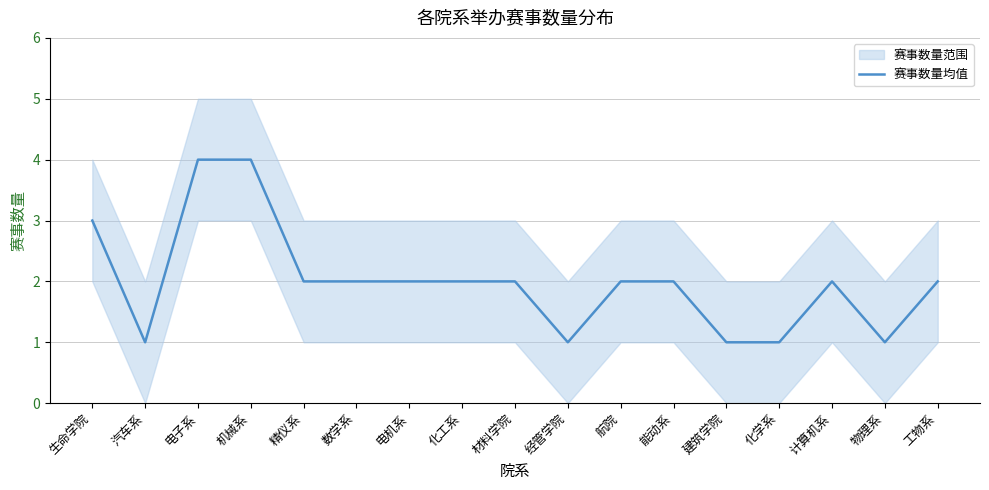

Is it true that the value at 工物系 is 2?

True